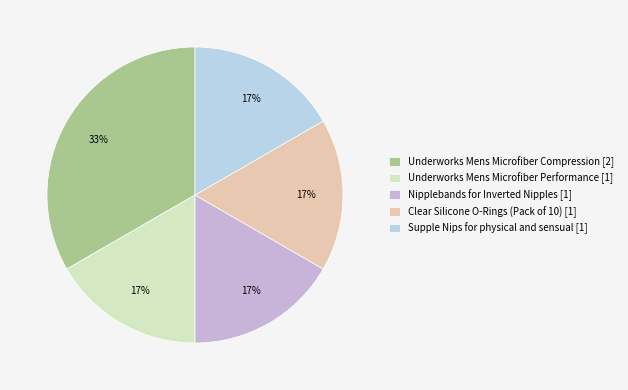

Count the number of slices in the pie.

5